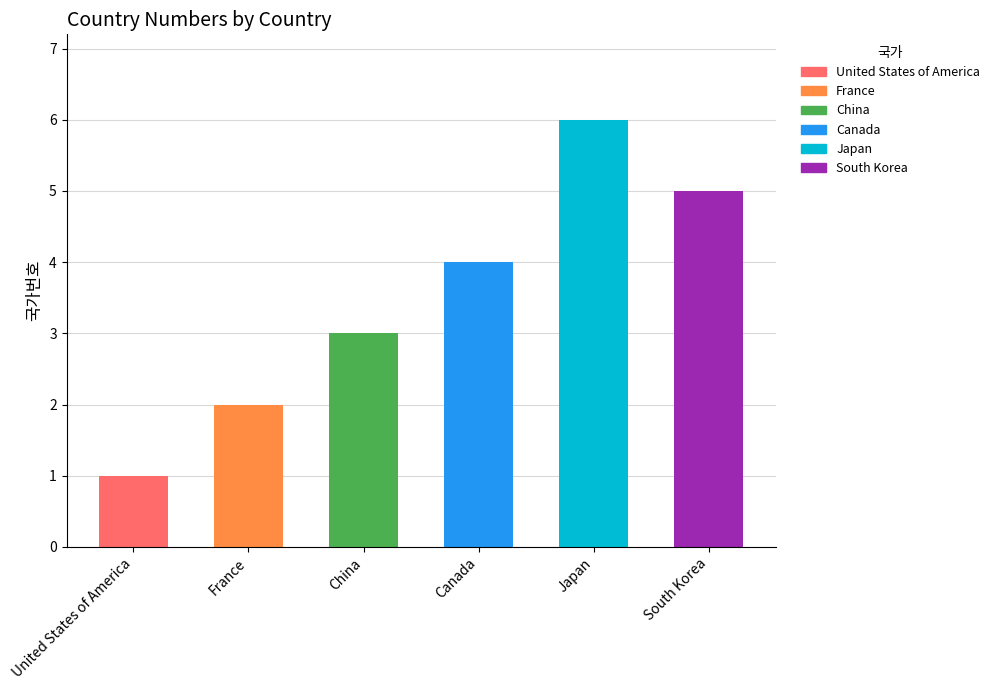

Reading left to right, what are all the values shown in this chart?

1	2	3	4	6	5